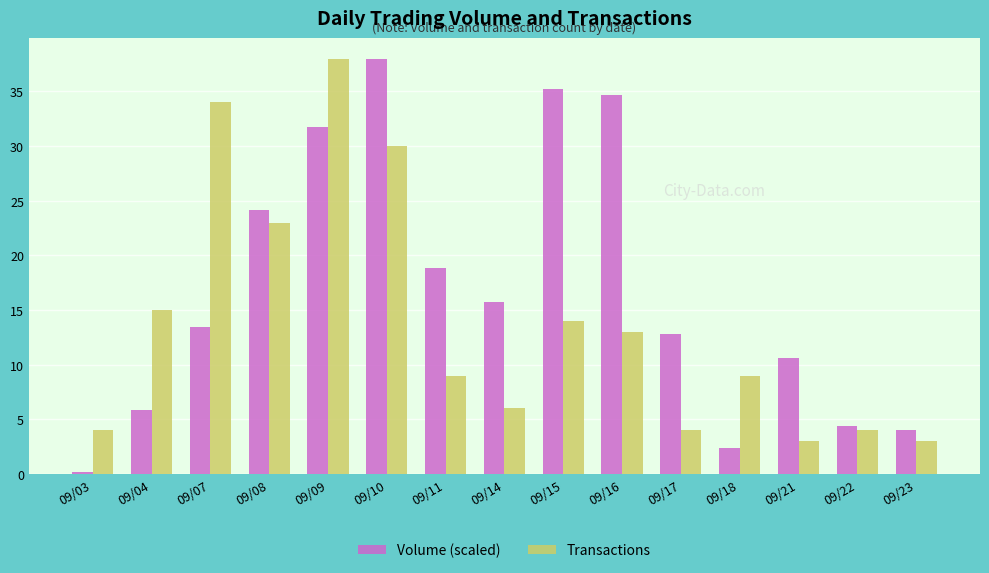

At which category is the sum across all series the highest?

09/09